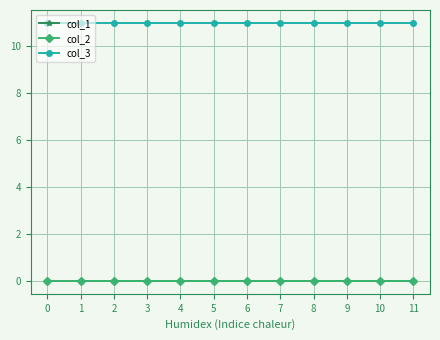

How many series are shown in this chart?

3